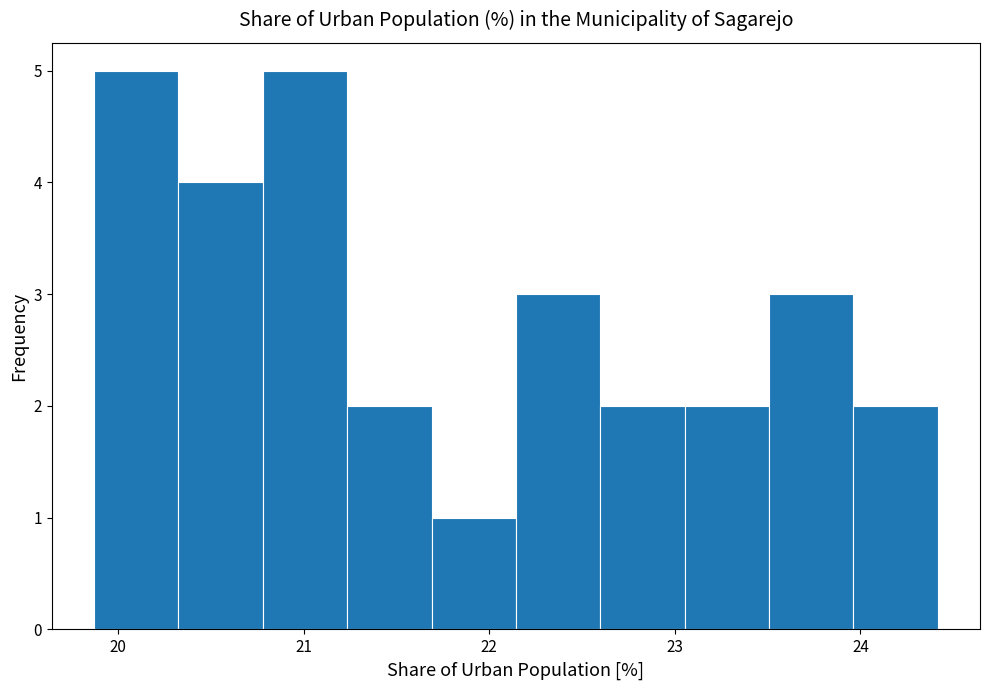

How tall is the bar that spans 22.1 to 22.6 on the x-axis? Neither the bar edges nor the heights are printed on the chart, so give them approximately, as read against the axes.

3